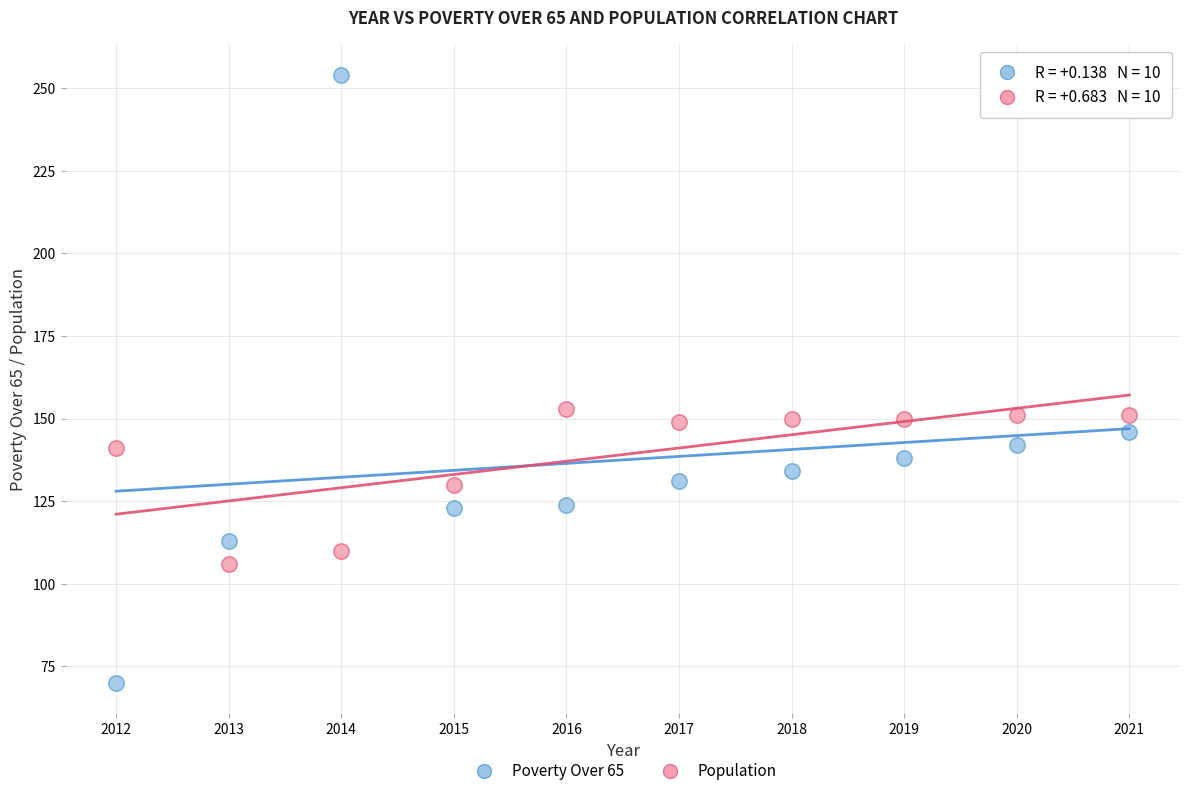

Which series has the widest spread of Y values?

Poverty Over 65